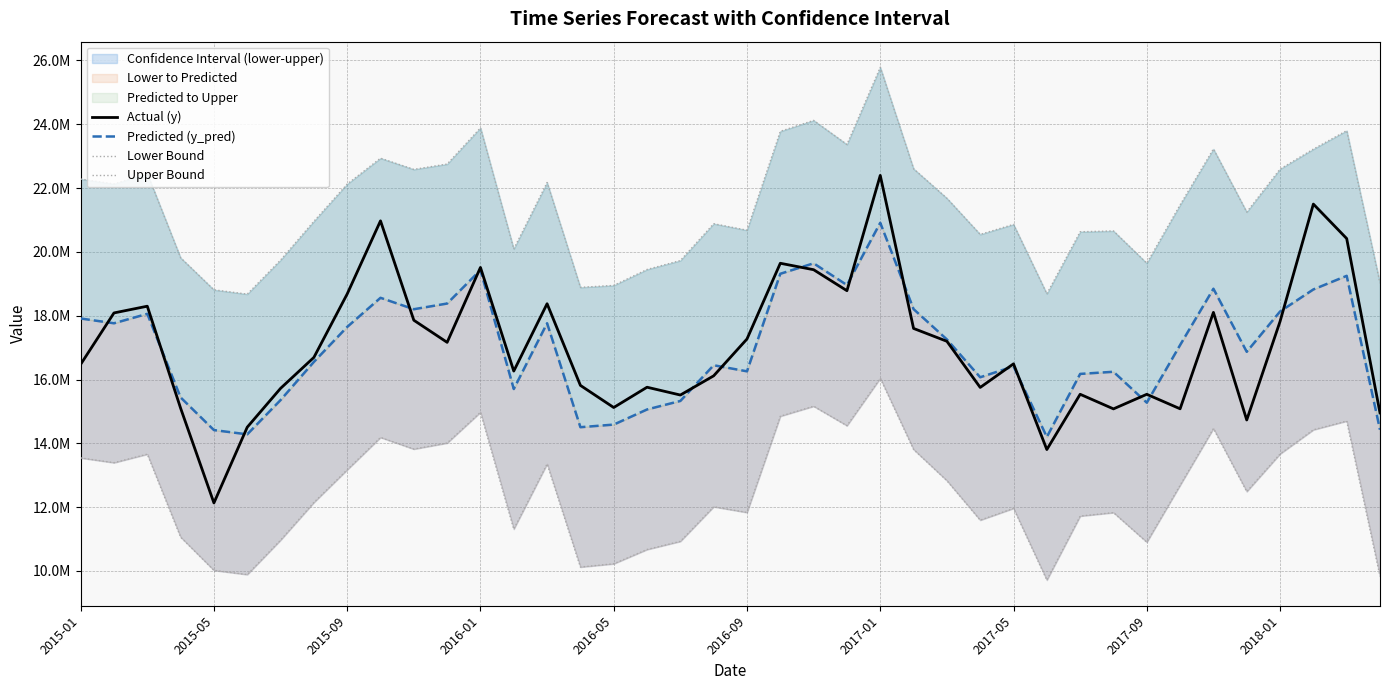

In Lower Bound, how many points are higher than both neighbors (excluding endpoints)?

11